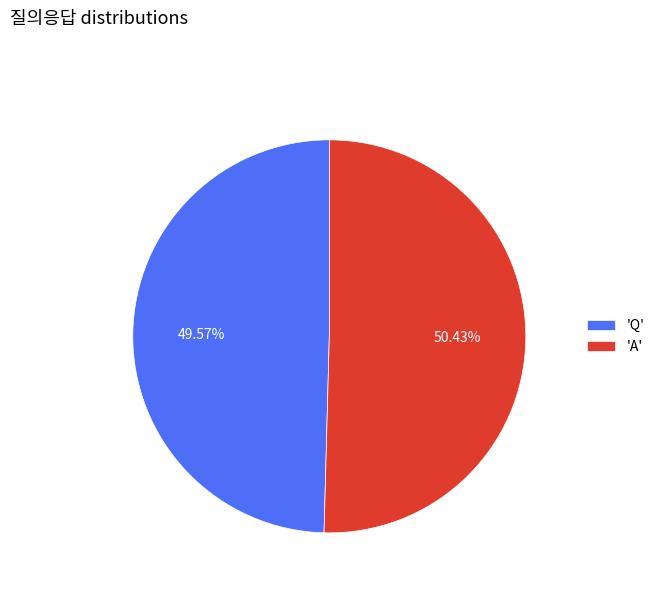

Rank the categories by value from lowest to highest.

'Q', 'A'